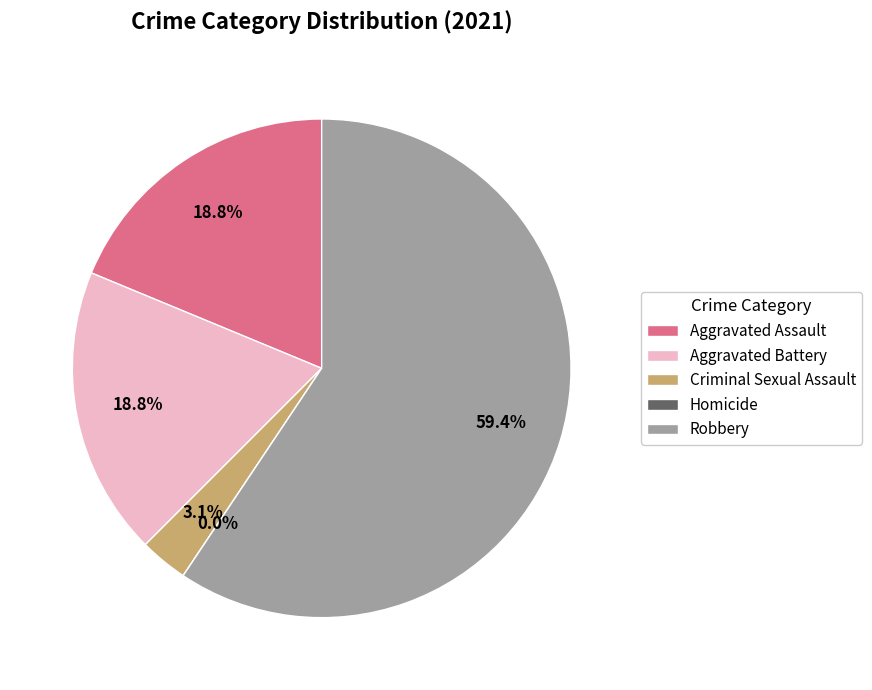

What is the total percentage of Robbery and Criminal Sexual Assault?

62.5%